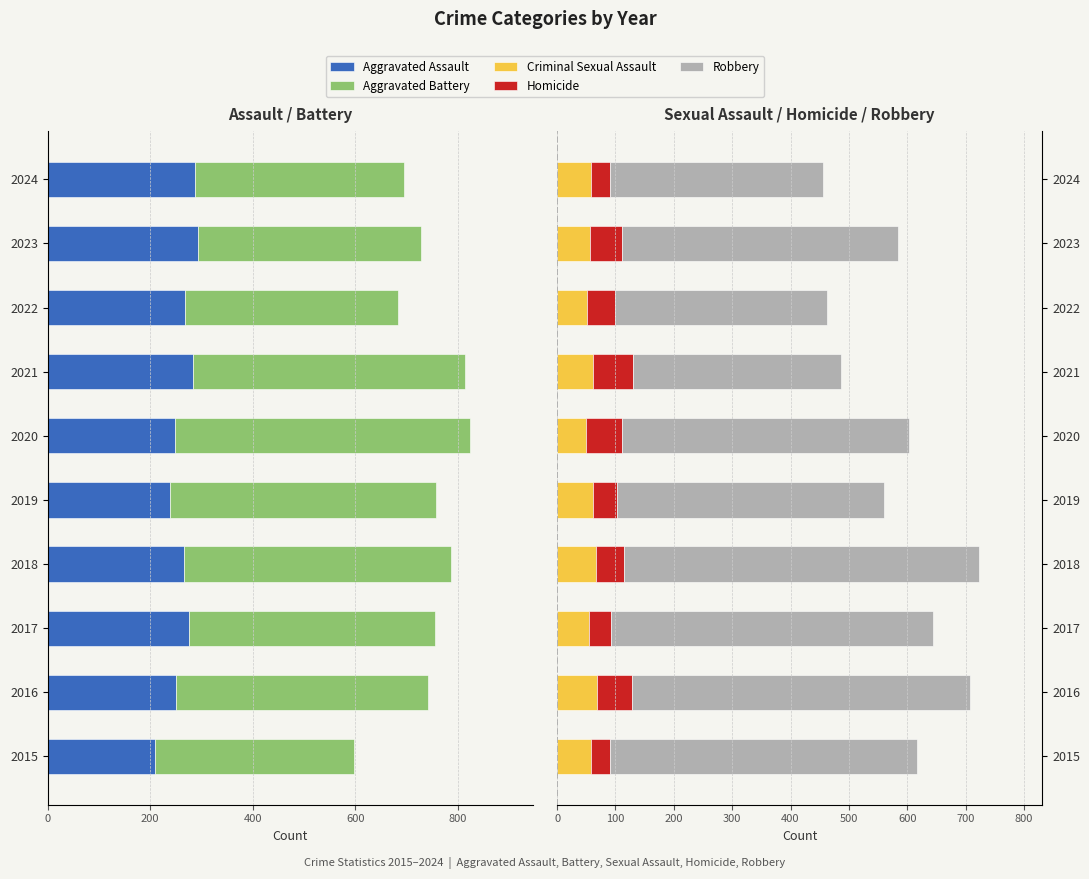

What are all the series names shown in the legend?

Aggravated Assault, Aggravated Battery, Criminal Sexual Assault, Homicide, Robbery